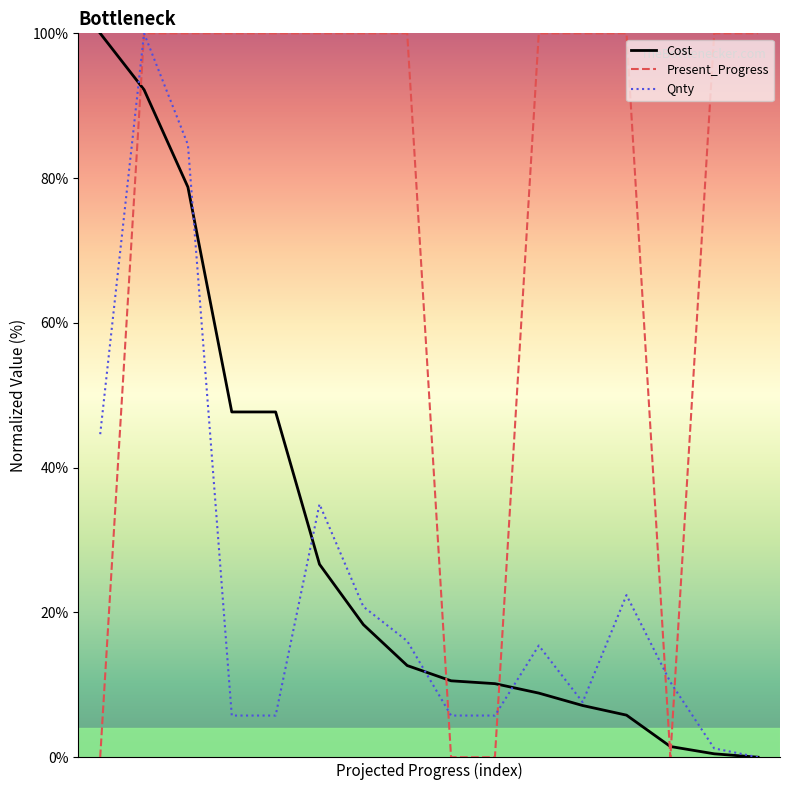

Which series has the largest total across all categories?

Present_Progress